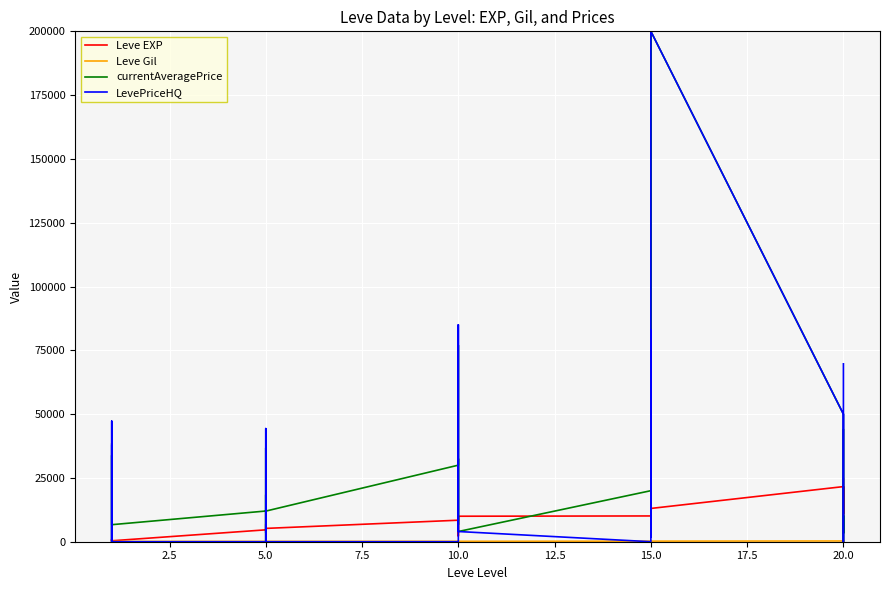

What is the label of the 7th point from the left?

5.0